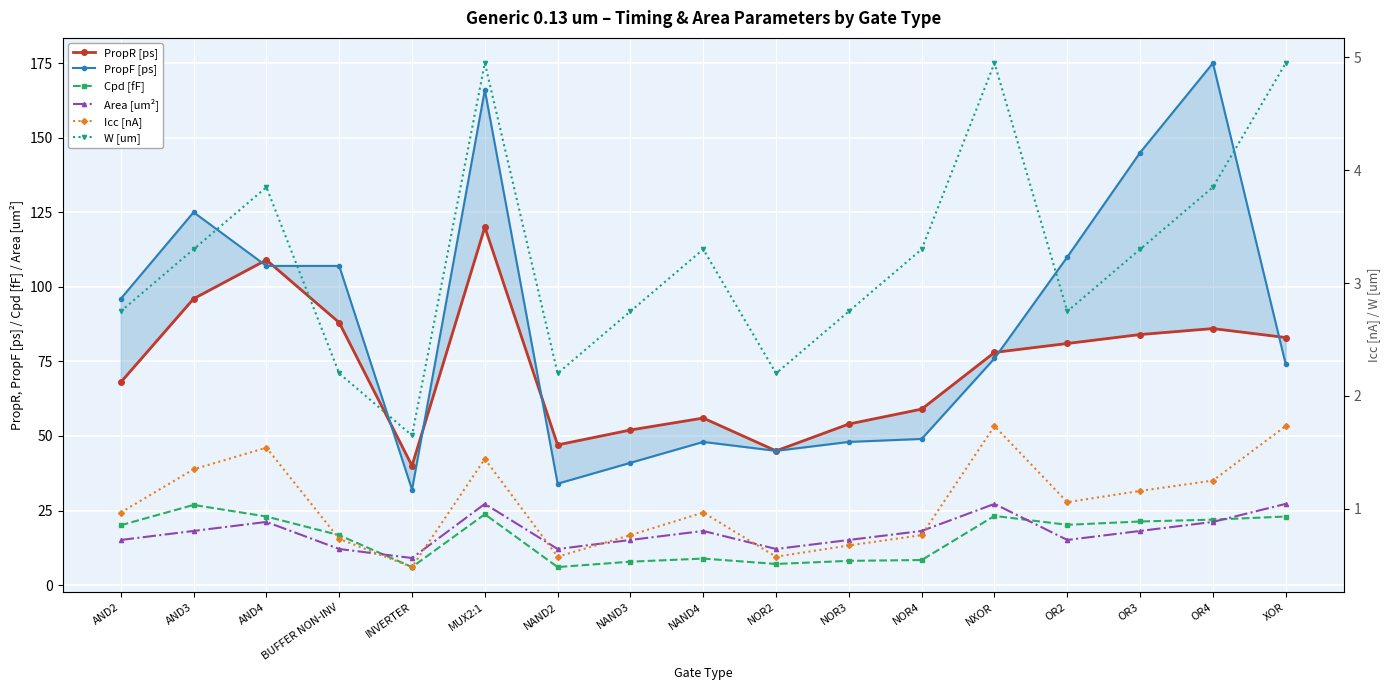

Rank the series at OR3 from highest to lowest value.

PropF [ps], PropR [ps], Cpd [fF], Area [um²], W [um], Icc [nA]